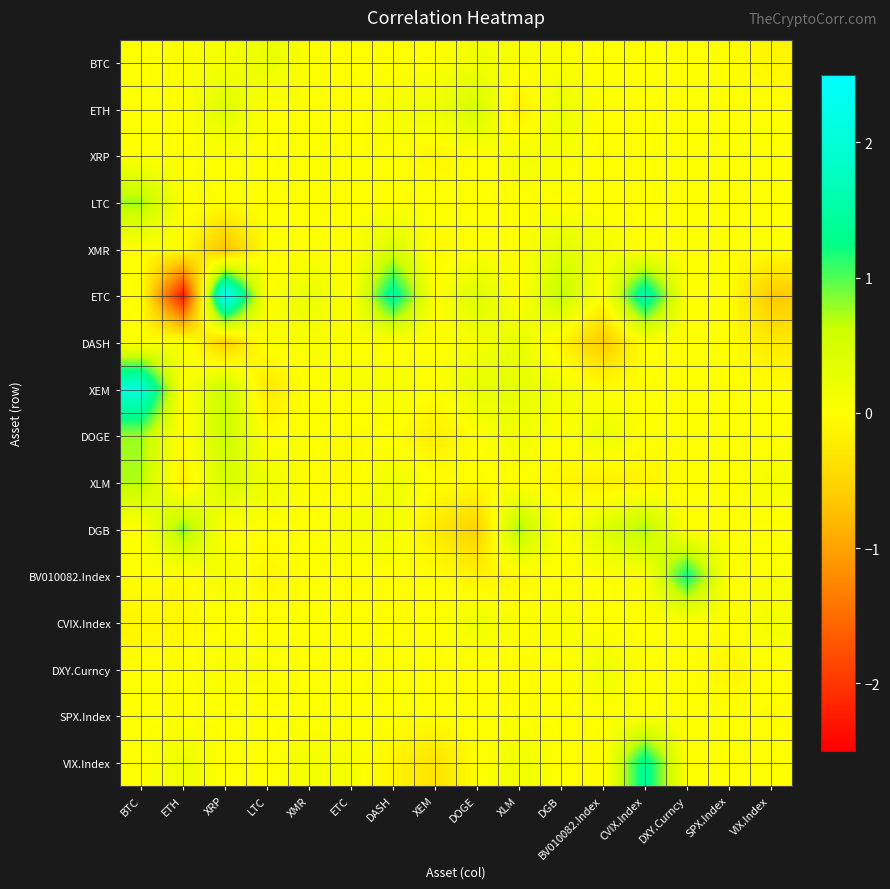

At which category does the chart reach its peak across all series?

XRP